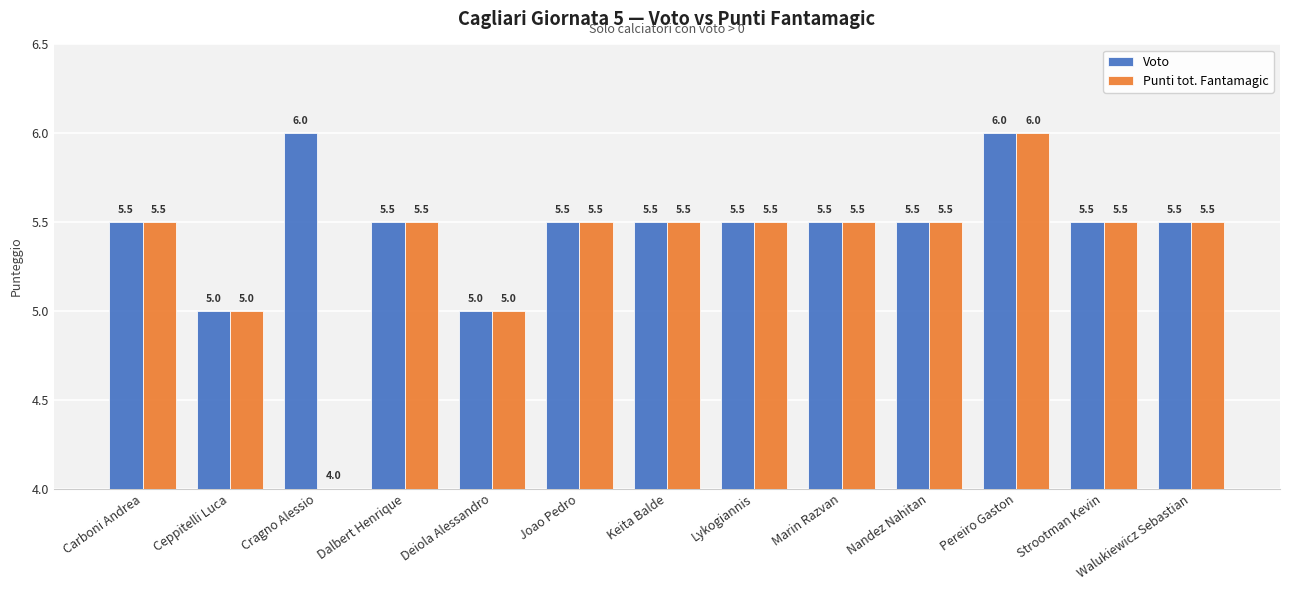

Which series has the widest spread of values?

Punti tot. Fantamagic